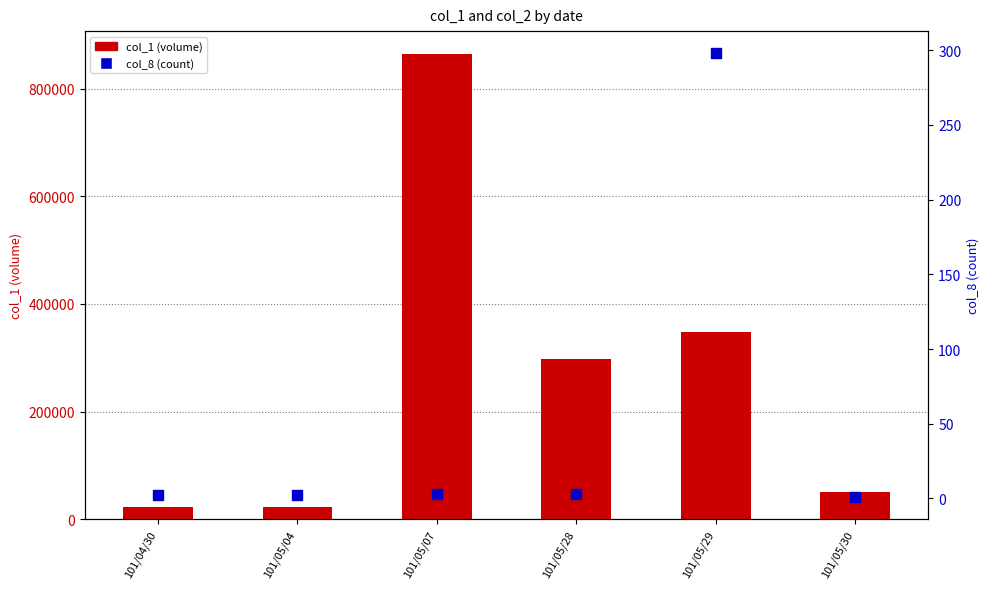

What are all the series names shown in the legend?

col_1 (volume), col_8 (count)